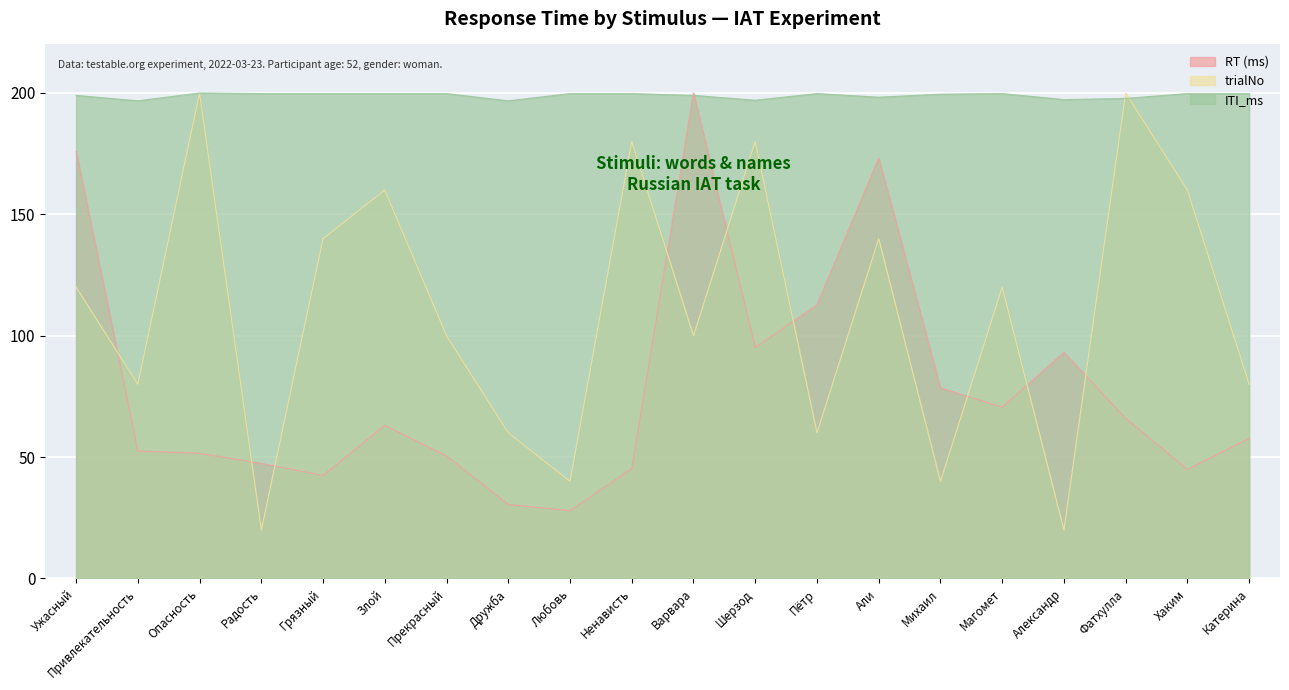

How many interior local peaks does the ITI_ms series have?

3